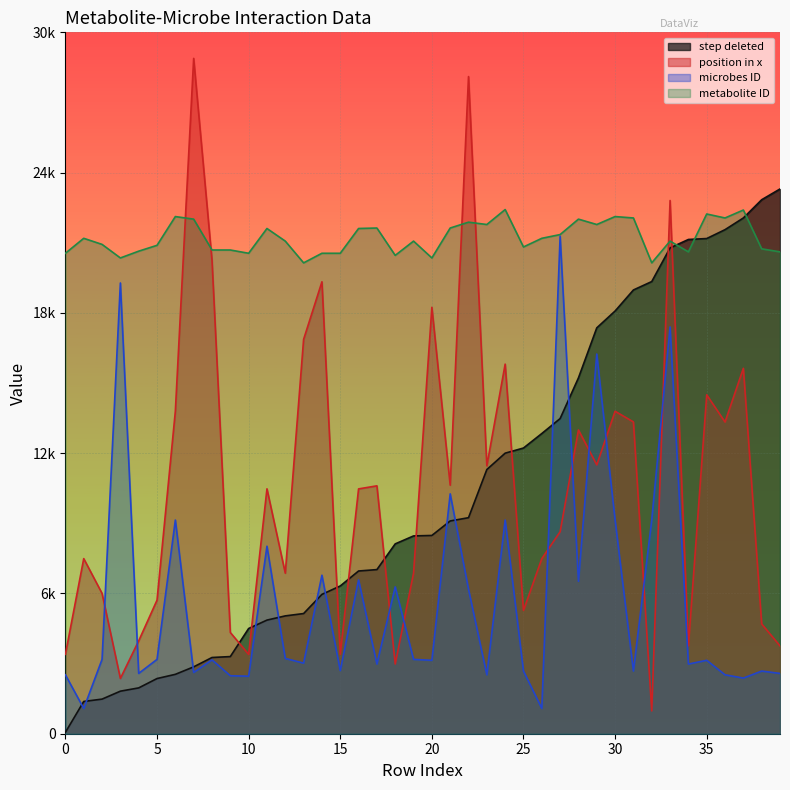

Where do step deleted and metabolite ID first cross each other?

33 and 34